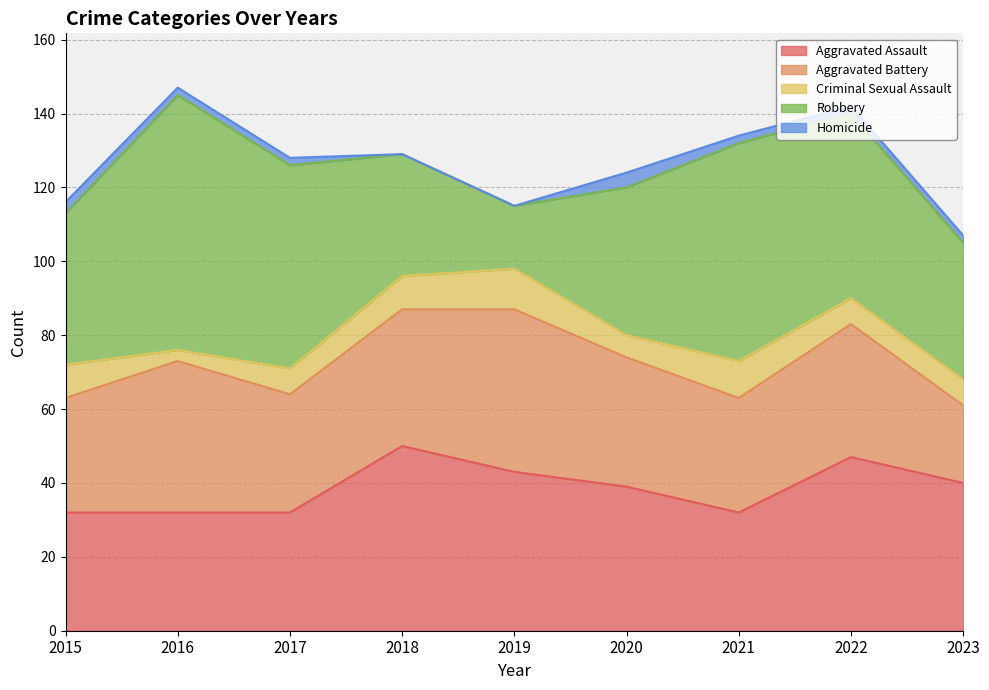

What is the total value across all series at 2018?

129